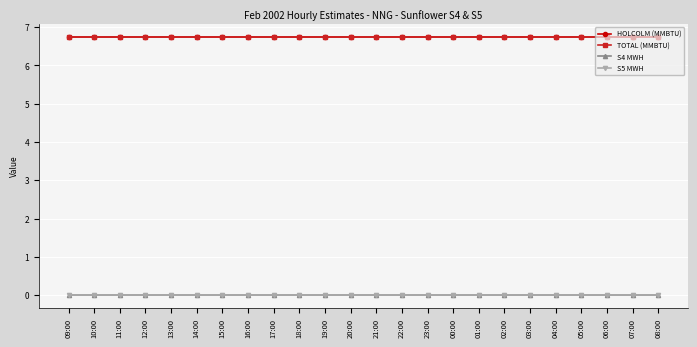

Reading right to left, extract all data points from this chart.

HOLCOLM (MMBTU): 6.8	6.8	6.8	6.8	6.8	6.8	6.8	6.8	6.8	6.8	6.8	6.8	6.8	6.8	6.8	6.8	6.8	6.8	6.8	6.8	6.8	6.8	6.8	6.8
TOTAL (MMBTU): 6.8	6.8	6.8	6.8	6.8	6.8	6.8	6.8	6.8	6.8	6.8	6.8	6.8	6.8	6.8	6.8	6.8	6.8	6.8	6.8	6.8	6.8	6.8	6.8
S4 MWH: 0.0	0.0	0.0	0.0	0.0	0.0	0.0	0.0	0.0	0.0	0.0	0.0	0.0	0.0	0.0	0.0	0.0	0.0	0.0	0.0	0.0	0.0	0.0	0.0
S5 MWH: 0.0	0.0	0.0	0.0	0.0	0.0	0.0	0.0	0.0	0.0	0.0	0.0	0.0	0.0	0.0	0.0	0.0	0.0	0.0	0.0	0.0	0.0	0.0	0.0